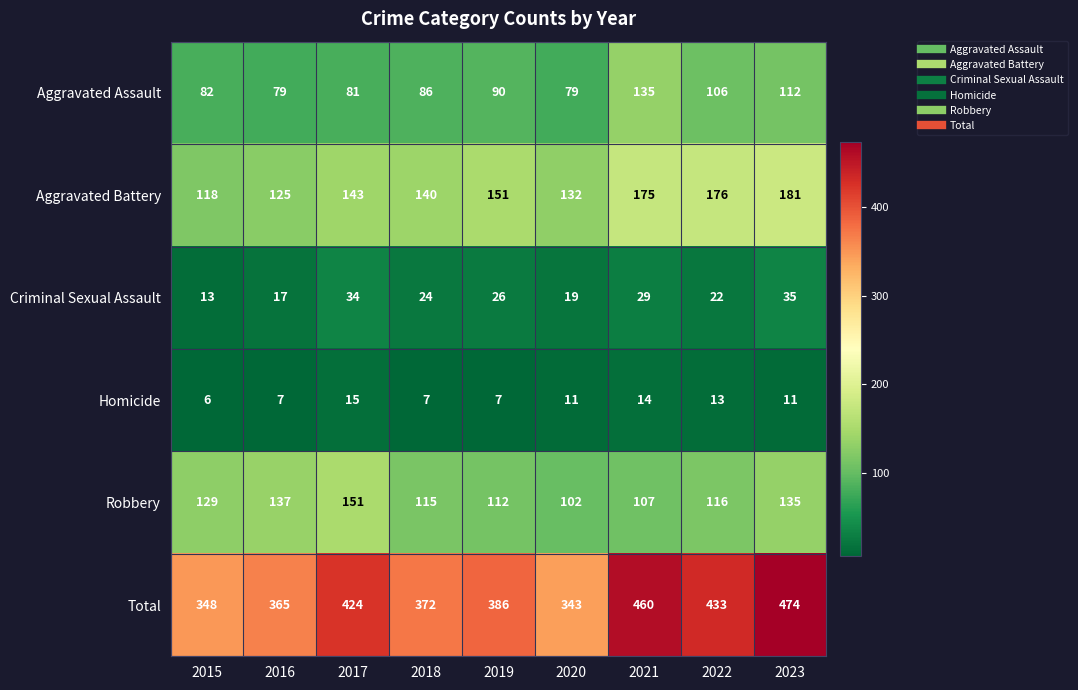

What is the difference between the maximum and second lowest values in the Aggravated Battery series?

56